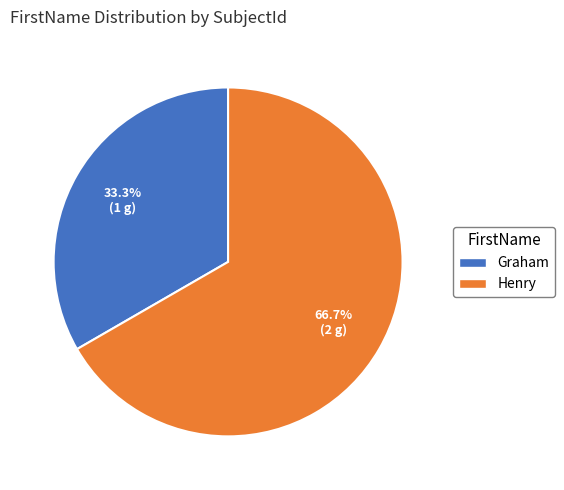

To the nearest percent, what is the average slice percentage?

50%